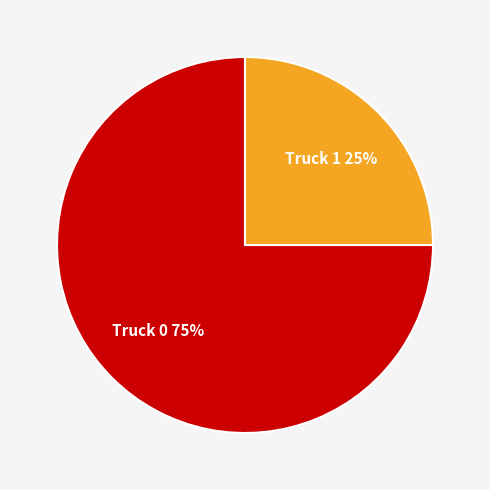

To the nearest percent, what portion does Truck 1 represent?

25%